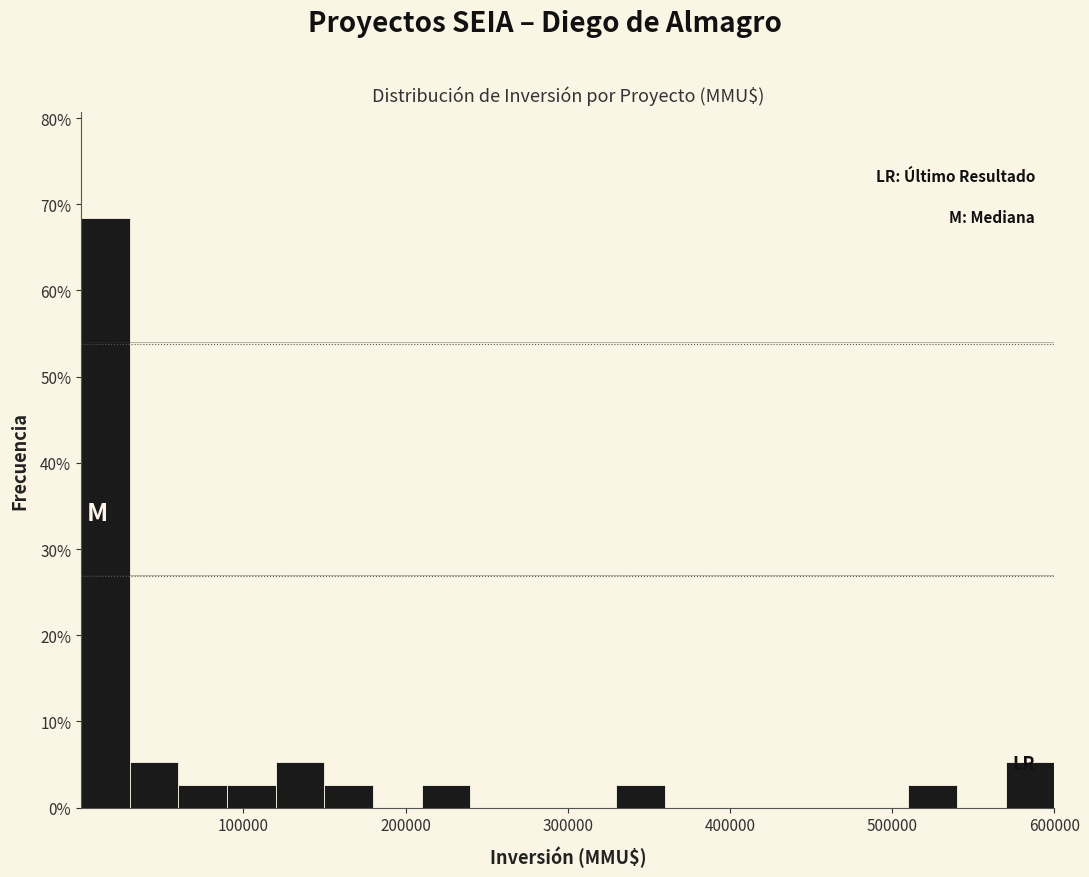

Around what value on the x-axis is the tallest bar? Give the approximate position of its centre, as read against the axis.

20000